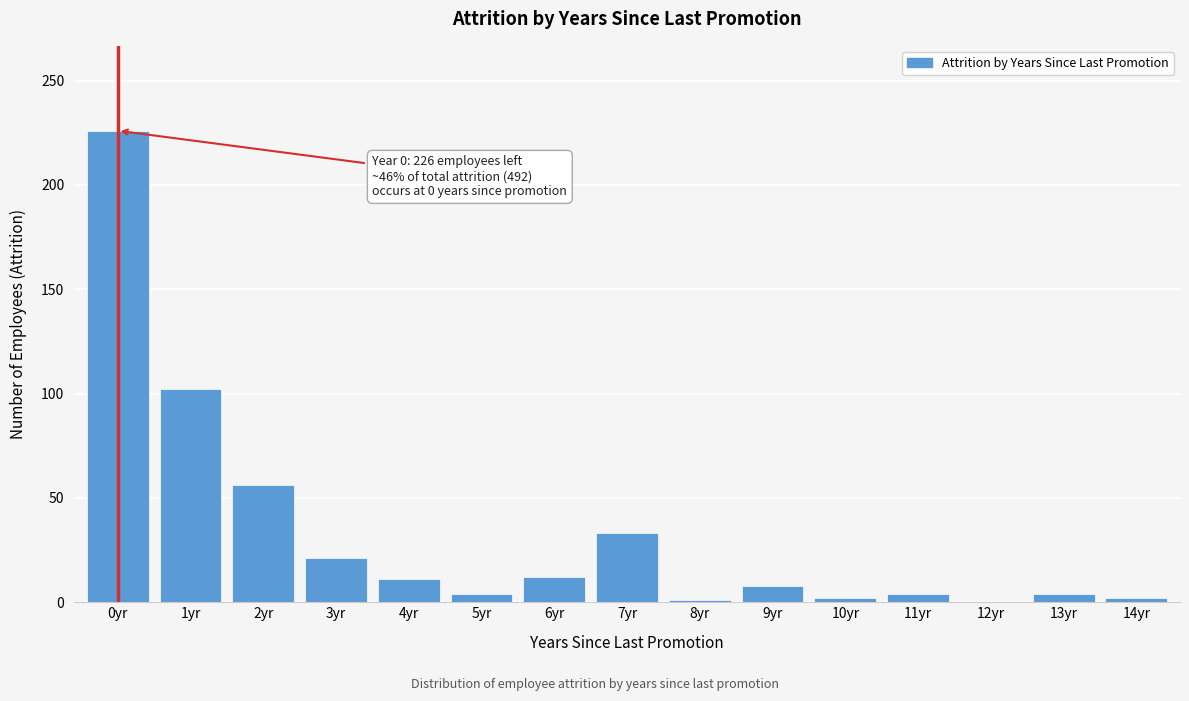

Where is the data nearest to the value 113?

1yr